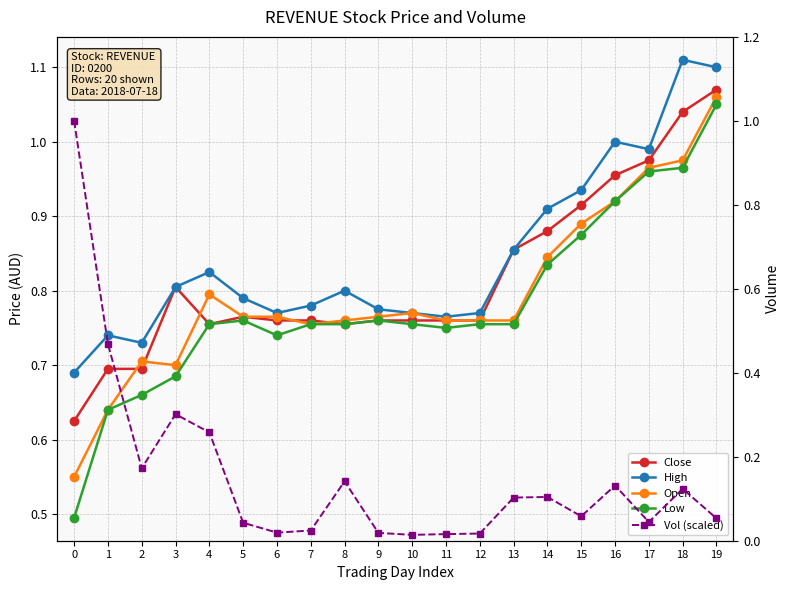

Reading left to right, list all the values displayed in this chart.

Close: 0.6	0.7	0.7	0.8	0.8	0.8	0.8	0.8	0.8	0.8	0.8	0.8	0.8	0.9	0.9	0.9	1.0	1.0	1.0	1.1
High: 0.7	0.7	0.7	0.8	0.8	0.8	0.8	0.8	0.8	0.8	0.8	0.8	0.8	0.9	0.9	0.9	1.0	1.0	1.1	1.1
Open: 0.6	0.6	0.7	0.7	0.8	0.8	0.8	0.8	0.8	0.8	0.8	0.8	0.8	0.8	0.8	0.9	0.9	1.0	1.0	1.1
Low: 0.5	0.6	0.7	0.7	0.8	0.8	0.7	0.8	0.8	0.8	0.8	0.8	0.8	0.8	0.8	0.9	0.9	1.0	1.0	1.1
Vol (scaled): 1.0	0.5	0.2	0.3	0.3	0.0	0.0	0.0	0.1	0.0	0.0	0.0	0.0	0.1	0.1	0.1	0.1	0.0	0.1	0.1